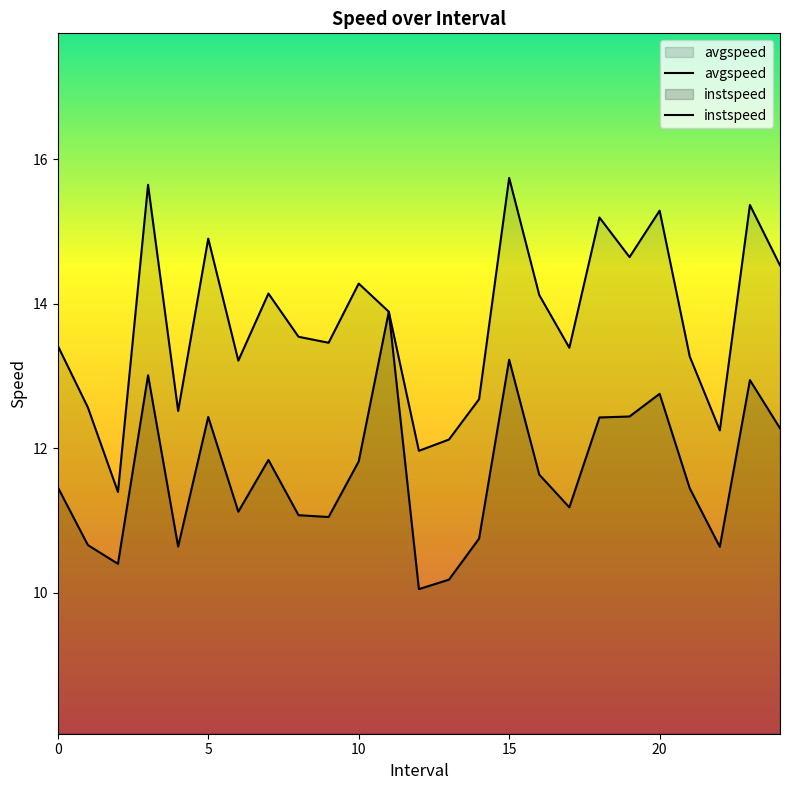

Reading left to right, list all the values displayed in this chart.

avgspeed: 13.4	12.6	11.4	15.6	12.5	14.9	13.2	14.1	13.5	13.5	14.3	13.9	12.0	12.1	12.7	15.7	14.1	13.4	15.2	14.6	15.3	13.3	12.2	15.4	14.5
instspeed: 11.5	10.7	10.4	13.0	10.6	12.4	11.1	11.8	11.1	11.1	11.8	13.9	10.1	10.2	10.8	13.2	11.6	11.2	12.4	12.4	12.8	11.4	10.6	12.9	12.3